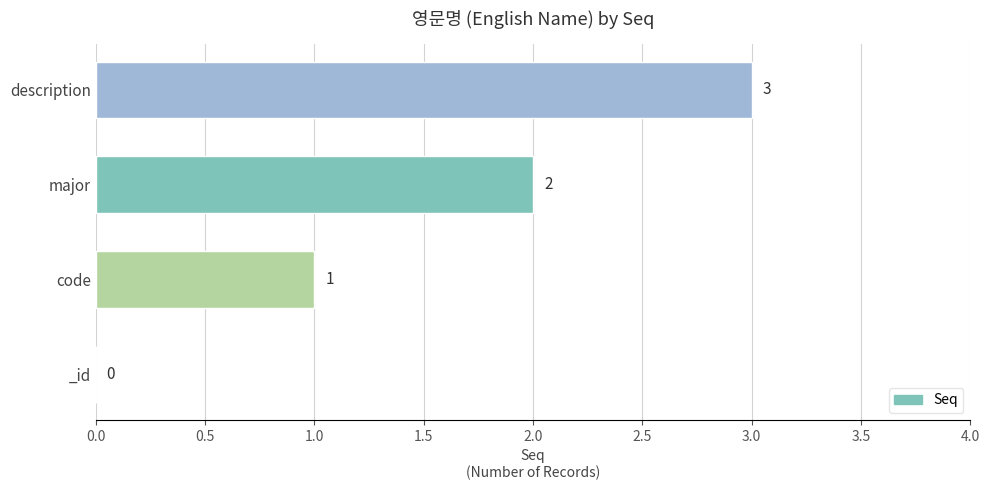

Are the bars horizontal?

Yes